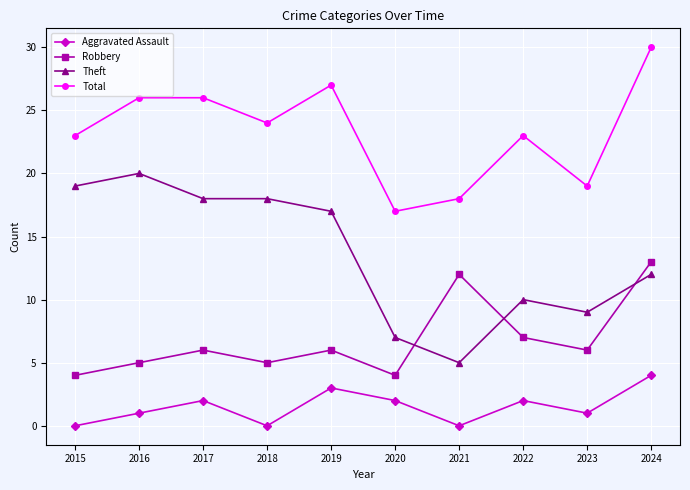

What is the sum of all Theft values?

135